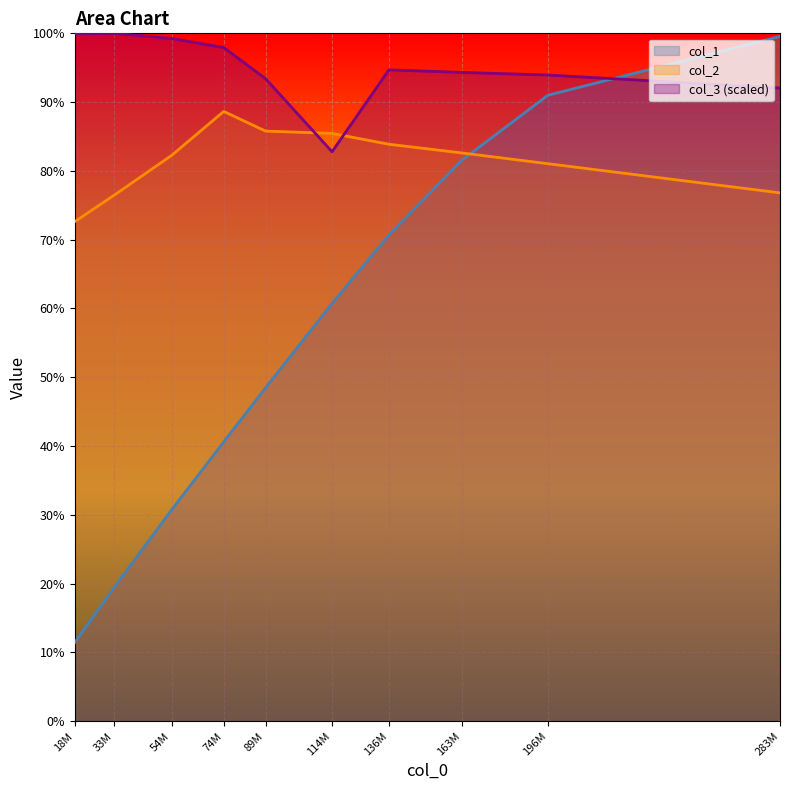

How many times do col_1 and col_2 cross each other?

1